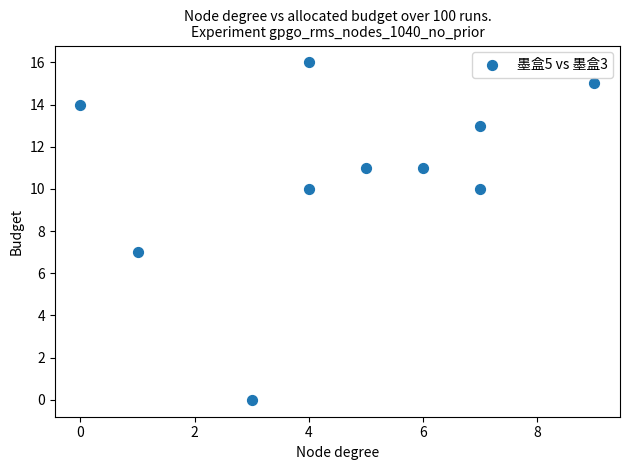

What is the range of X values (max minus min)?

9